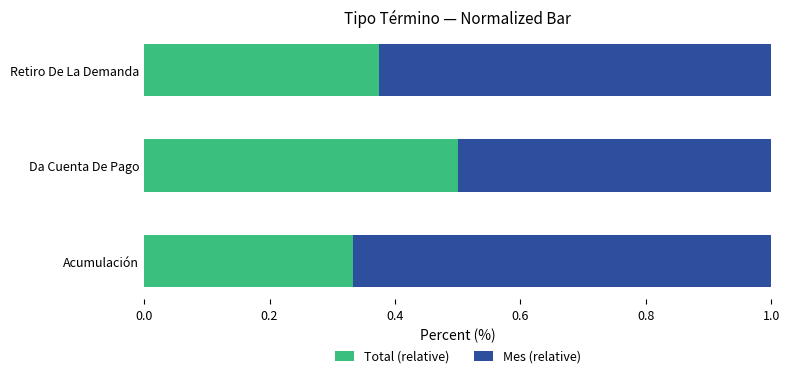

Read the Total (relative) value at Da Cuenta De Pago.

0.5